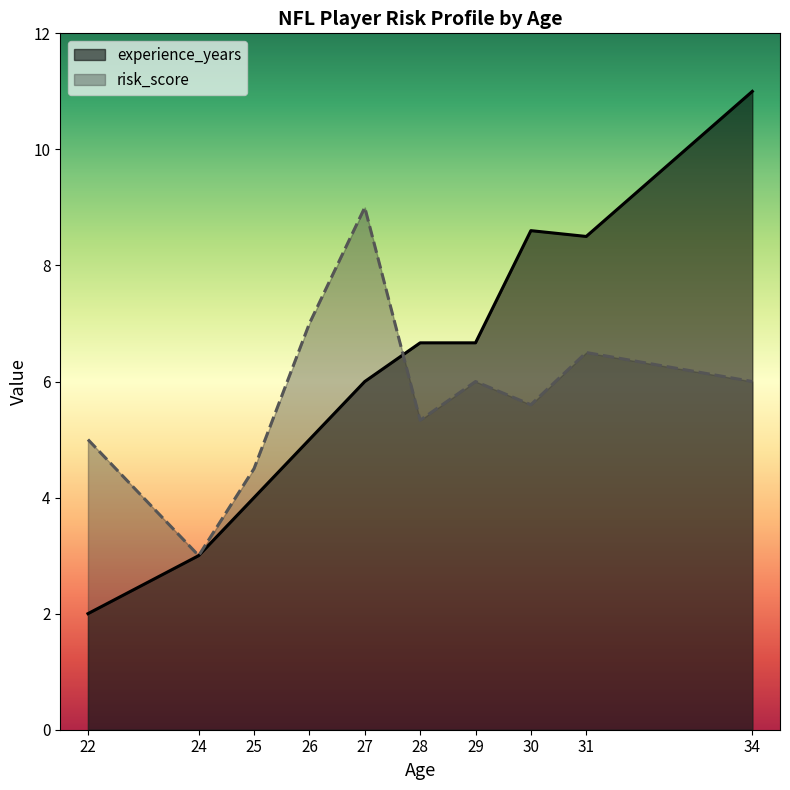

Which series has the largest total across all categories?

experience_years